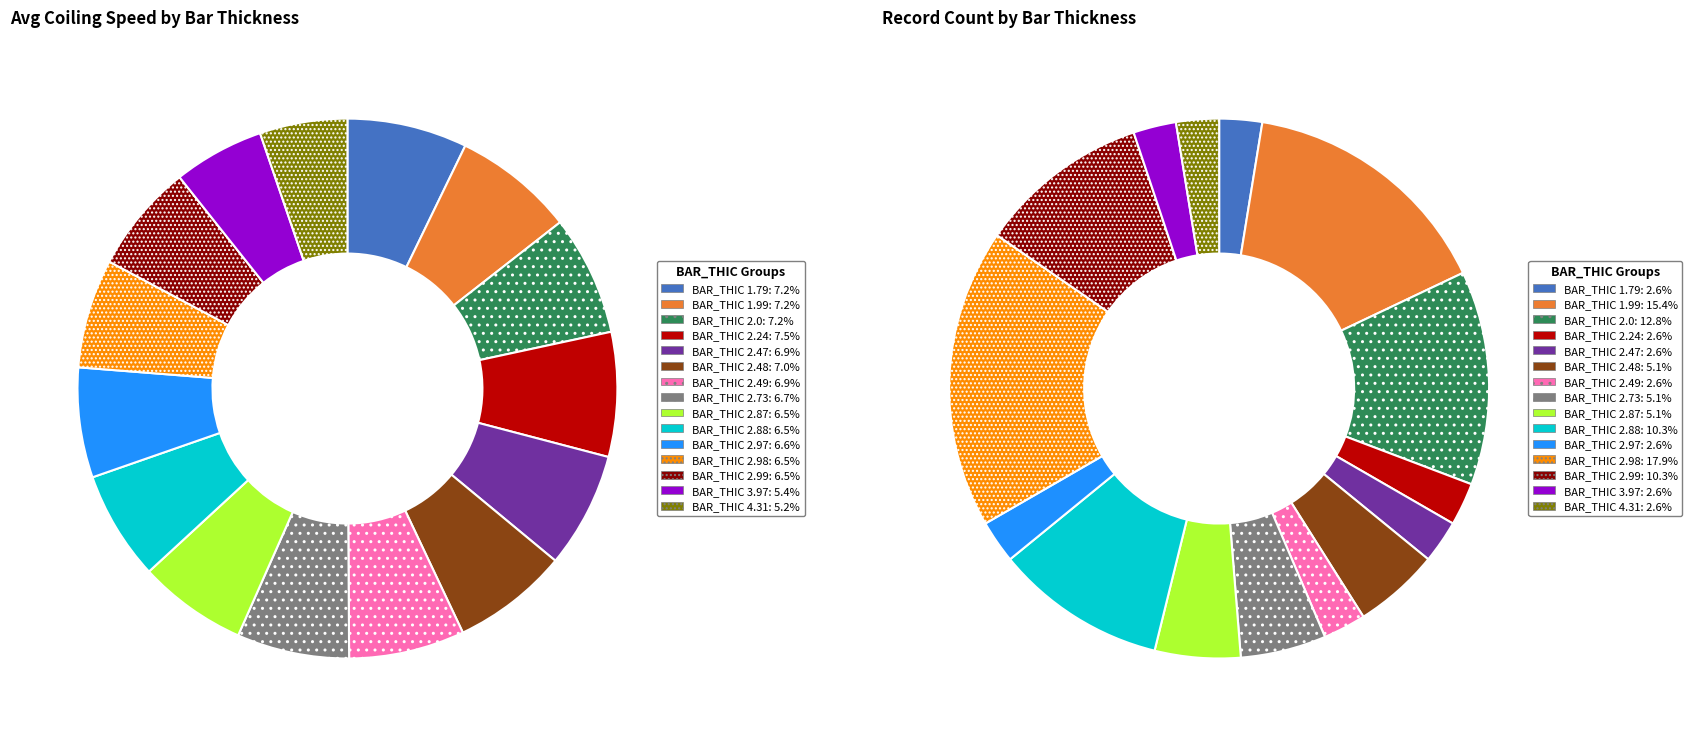

True or false: 2.49 accounts for 14% of the total.

False